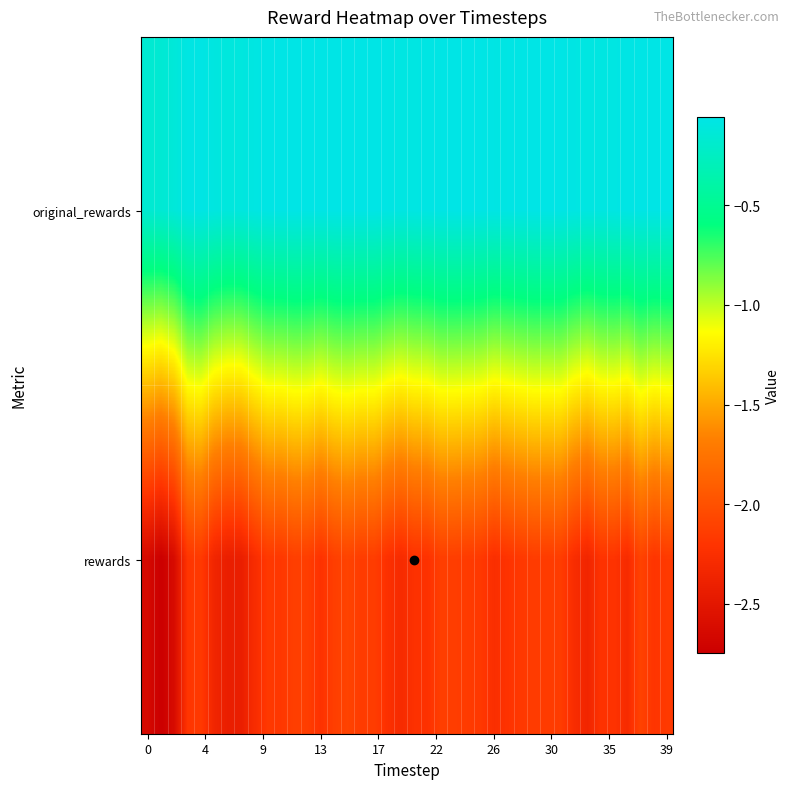

At which category is the sum across all series the highest?

15